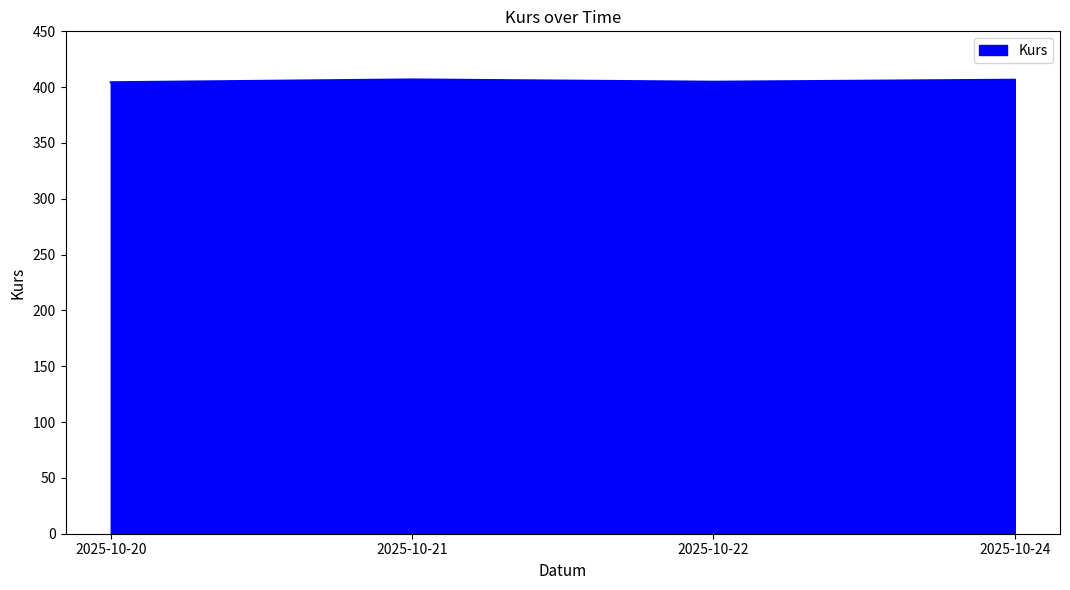

Count the values in the range 404 to 406.

2